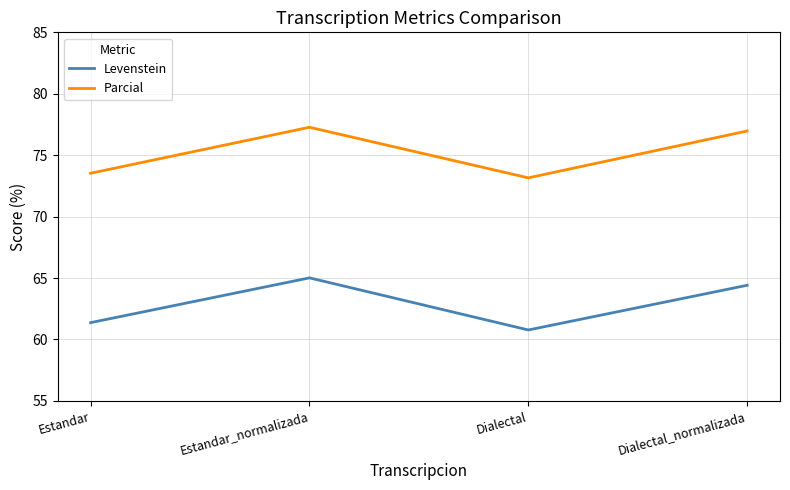

Which category has the lowest value across all series?

Dialectal